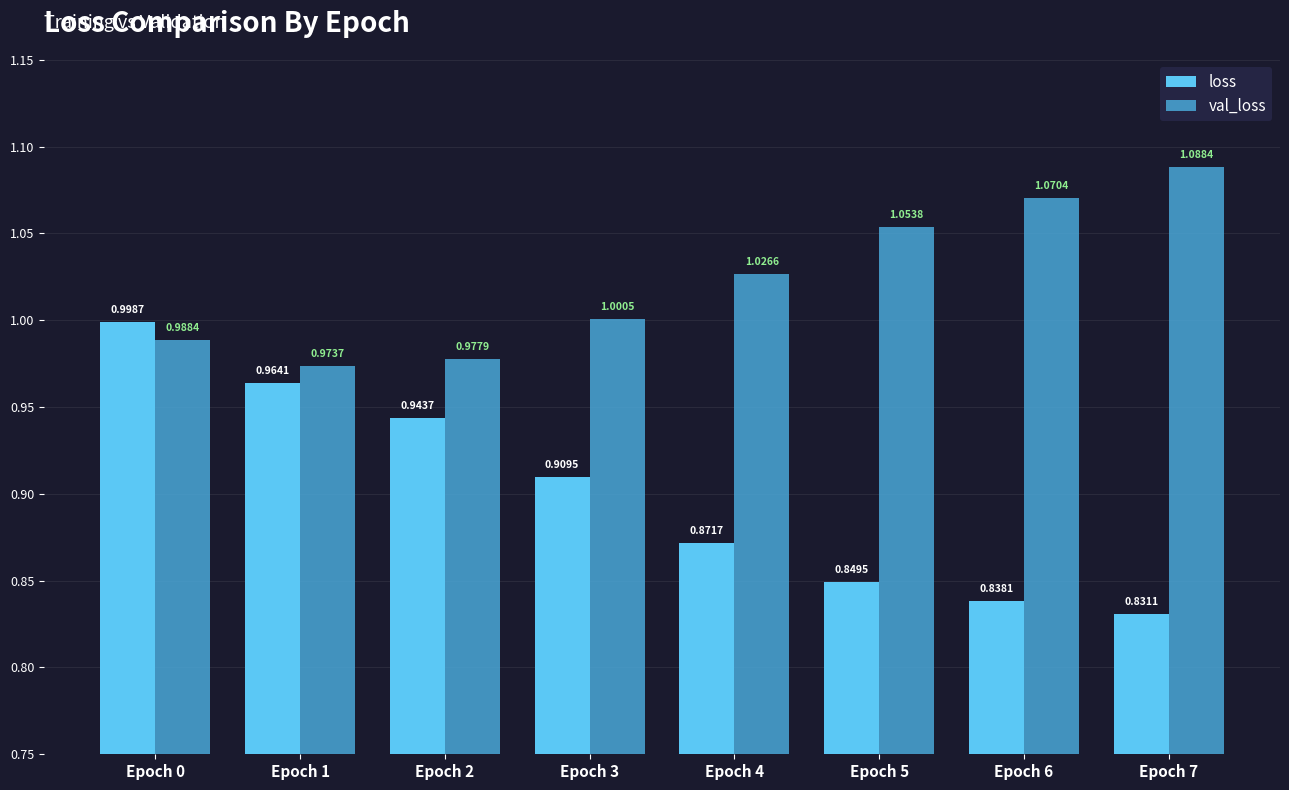

At which category is the sum across all series the highest?

Epoch 0